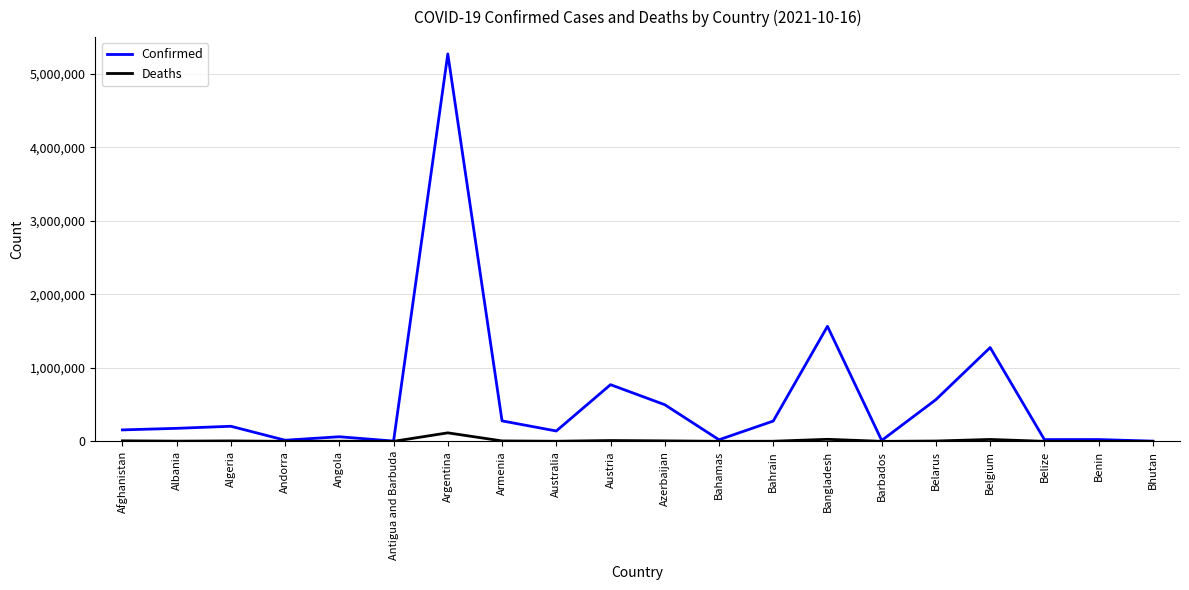

What is the sum of the Confirmed values at Belgium and Afghanistan?

1431909